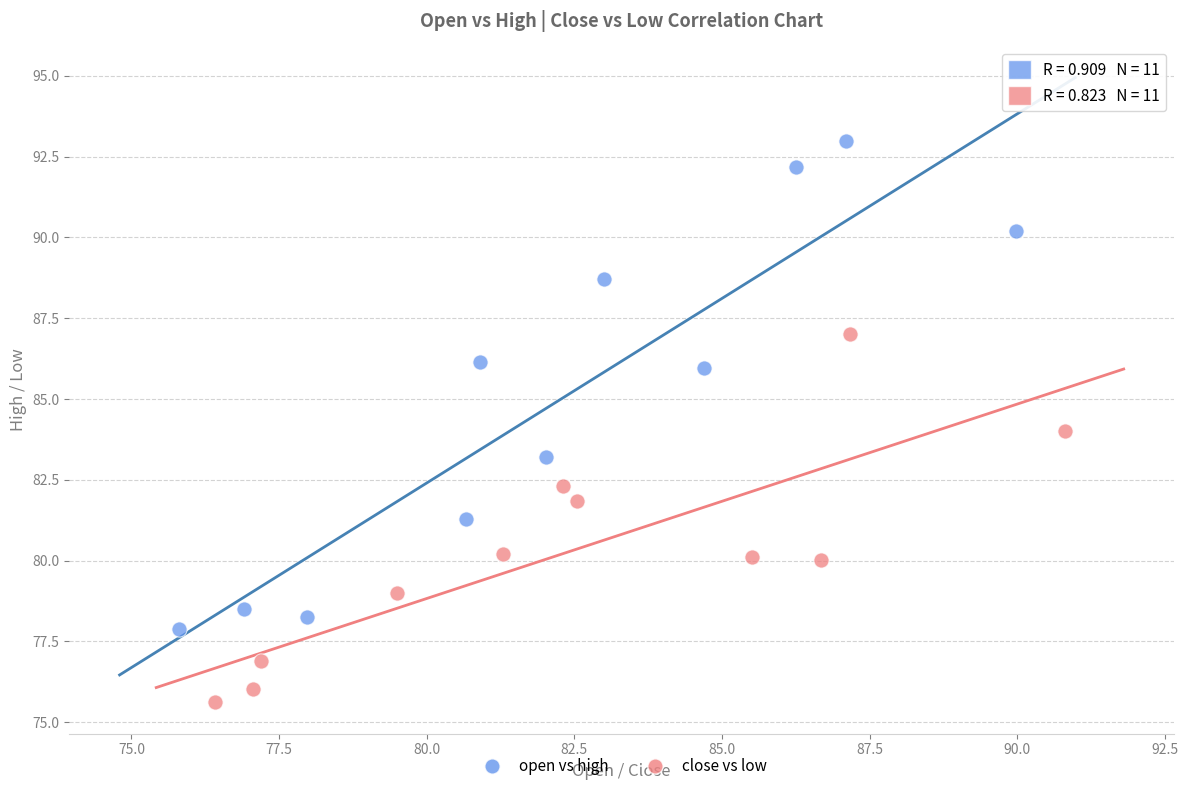

Which series reaches the maximum Y coordinate?

open vs high